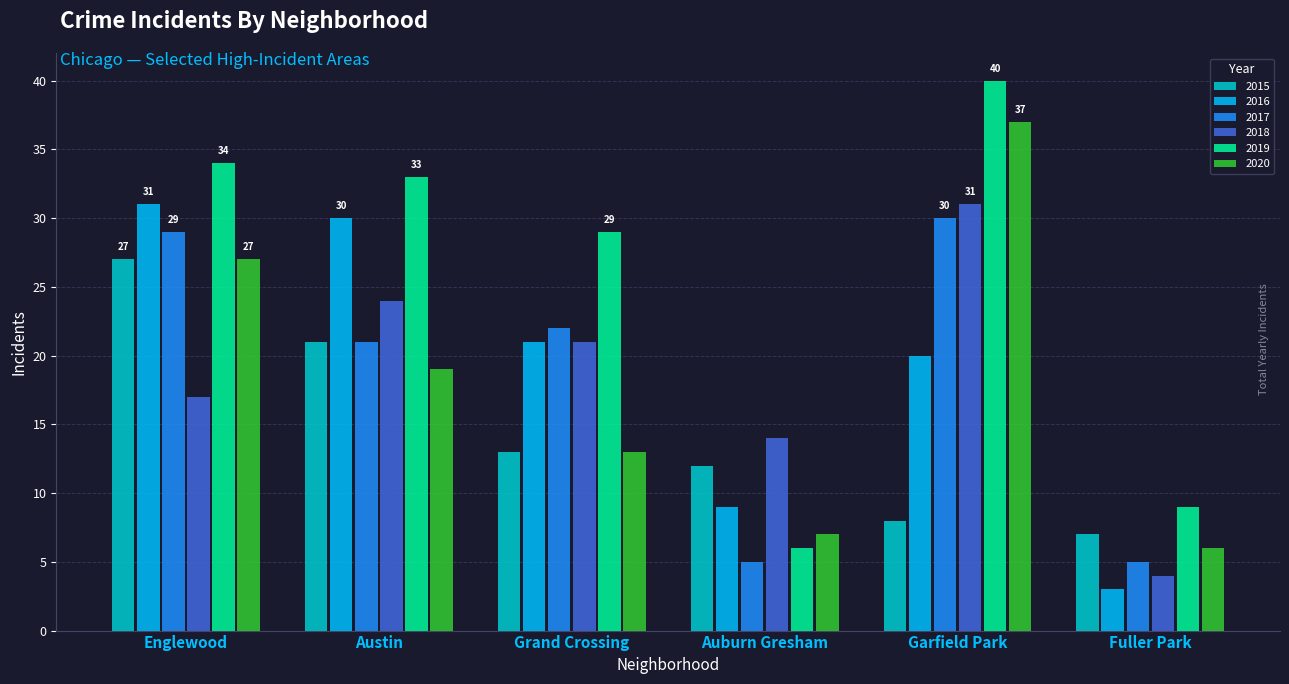

The value of 2017 at Grand Crossing is 22. True or false?

True